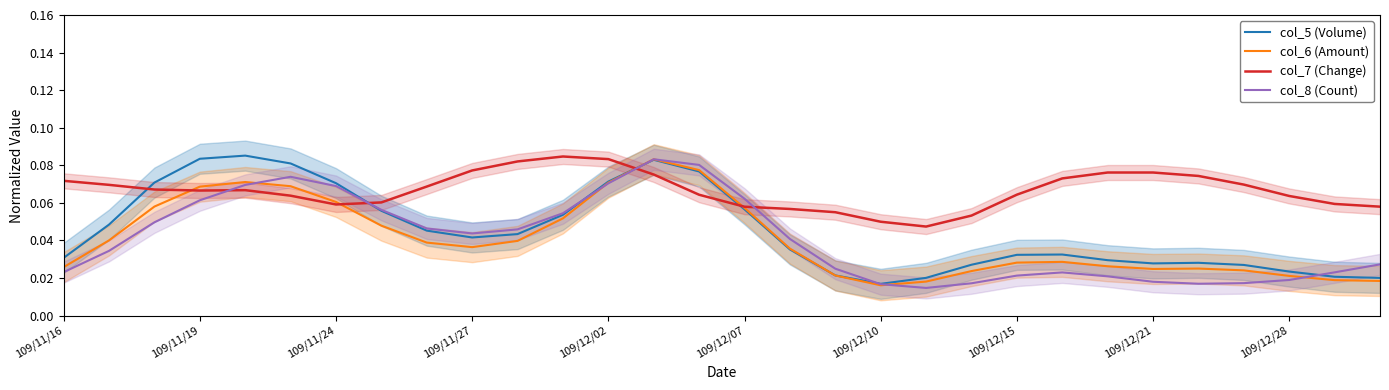

True or false: col_8 (Count) has a value of 0.0 at 109/11/24.

False